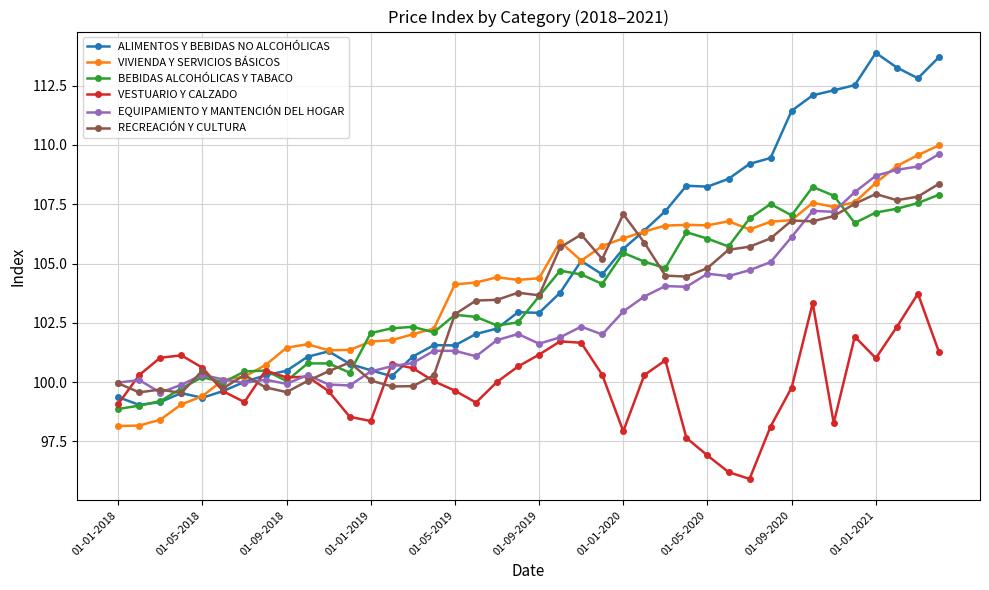

Which series has the widest spread of values?

ALIMENTOS Y BEBIDAS NO ALCOHÓLICAS